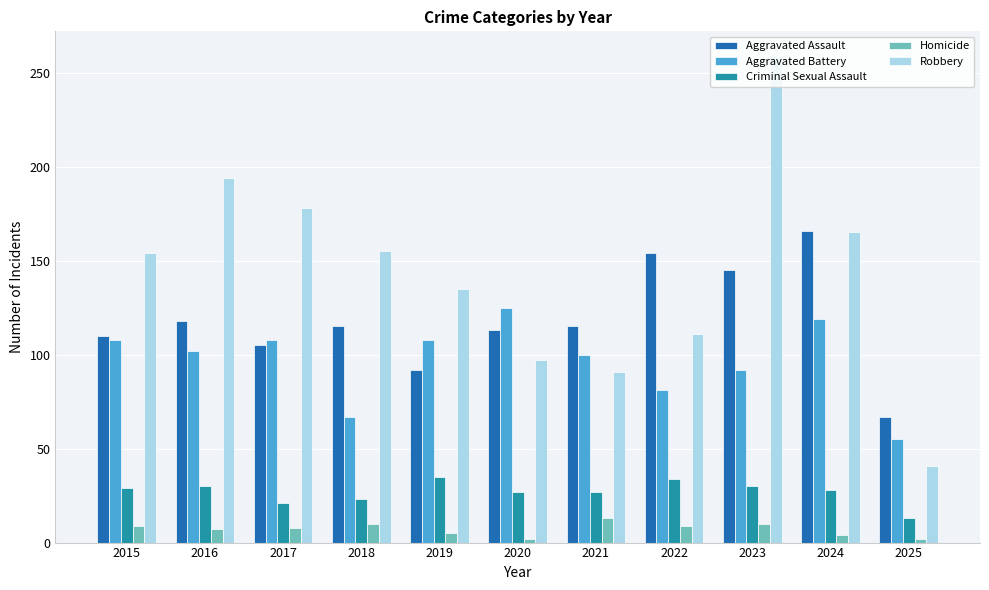

Read the Homicide value at 2022, to the nearest 10.

10